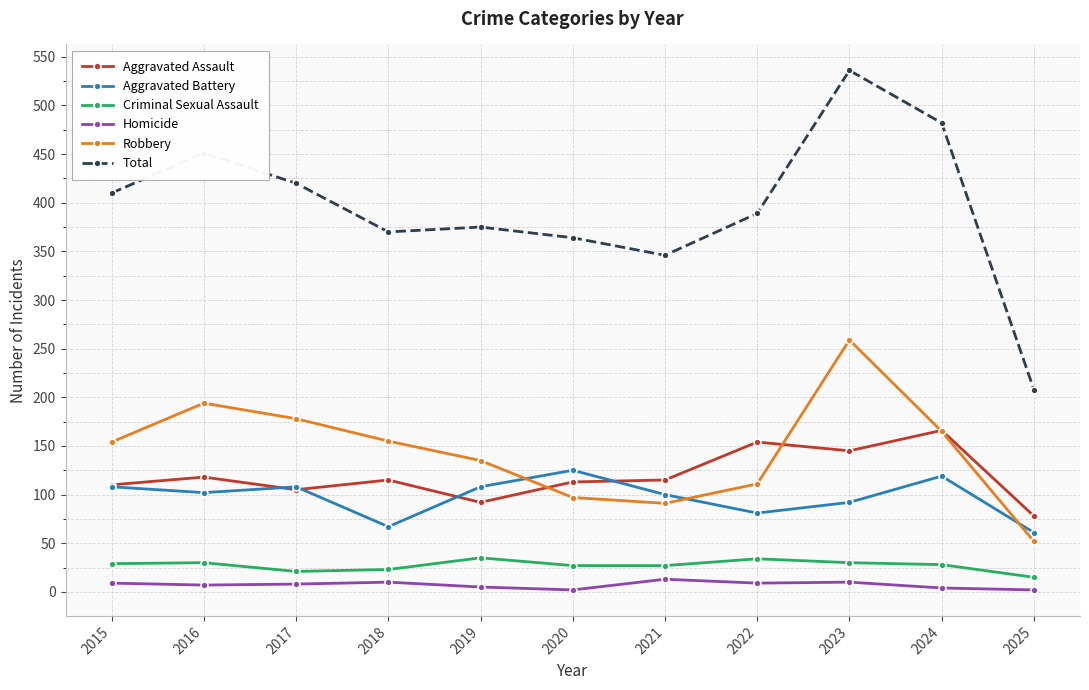

Which series ends up on top after the final intersection of Robbery and Aggravated Assault?

Aggravated Assault